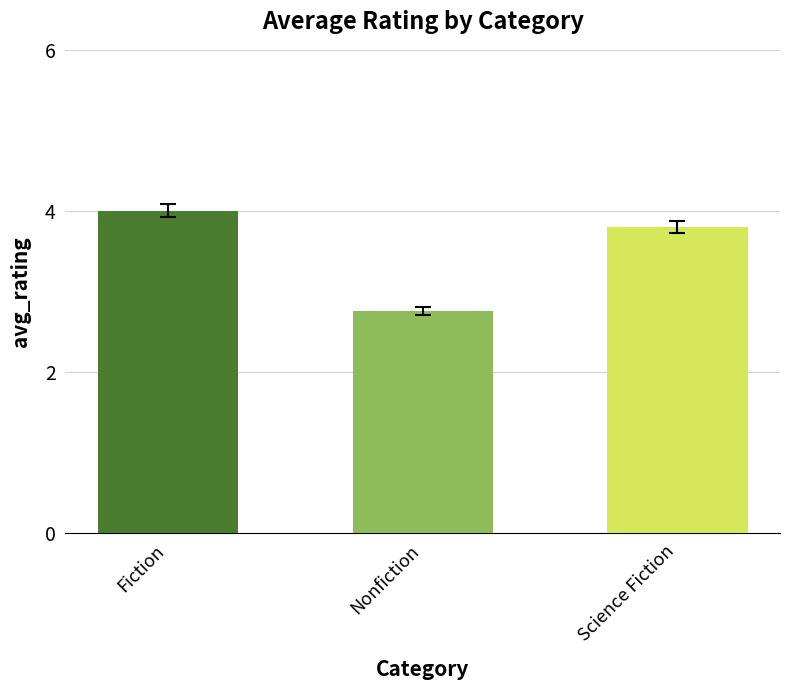

Rank the categories by value from highest to lowest.

Fiction, Science Fiction, Nonfiction